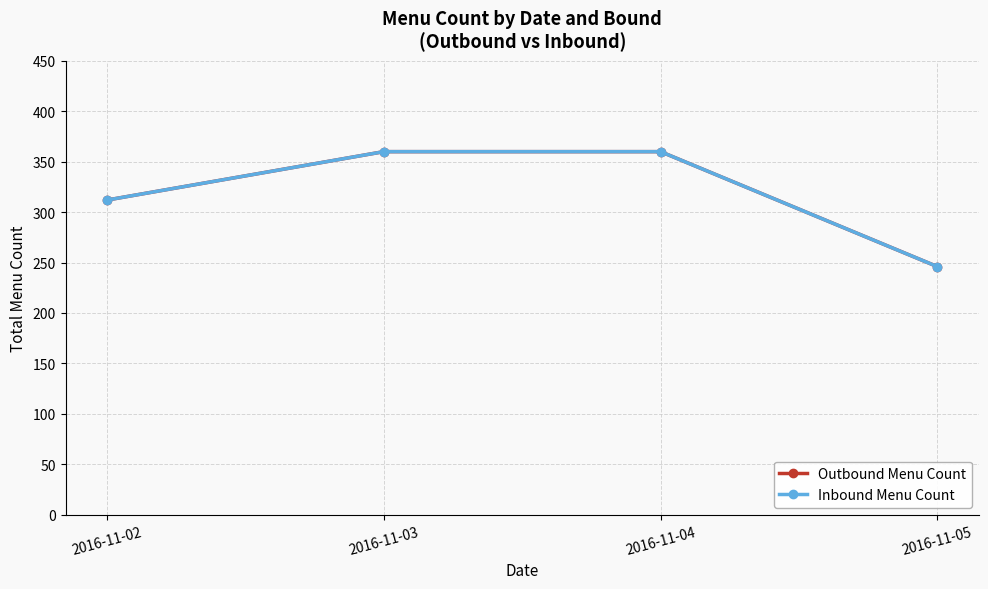

Does the chart have visible grid lines?

Yes